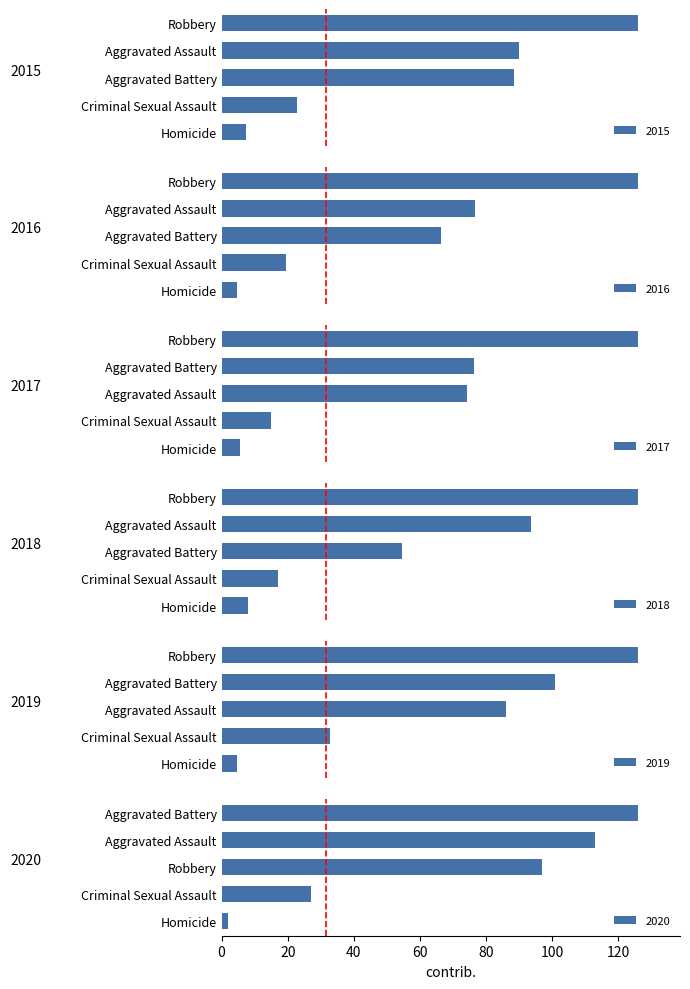

What is the difference between the second highest and second lowest values in the 2019 series?

73